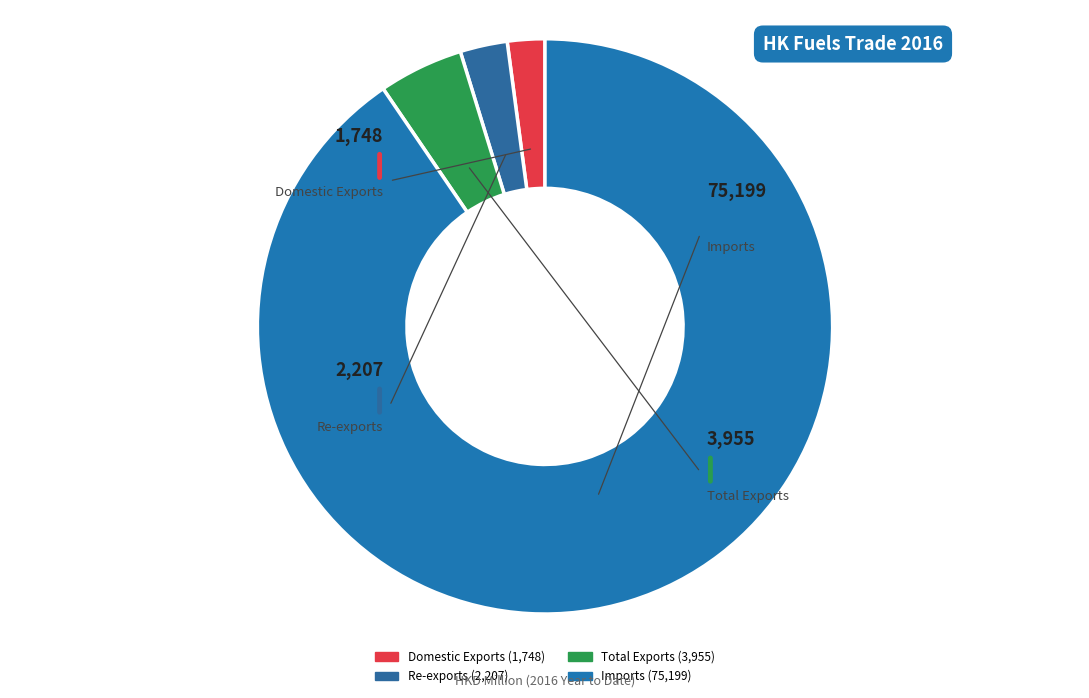

Does any single category account for the majority?

Yes